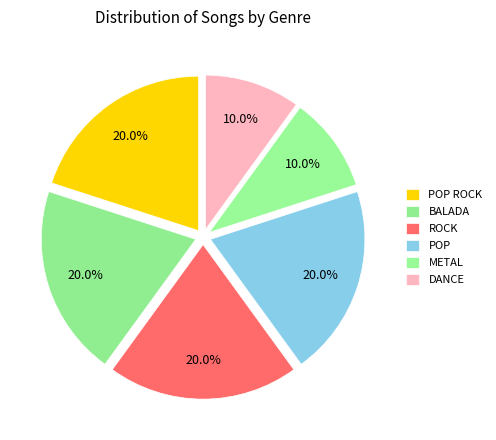

Count the number of slices in the pie.

6